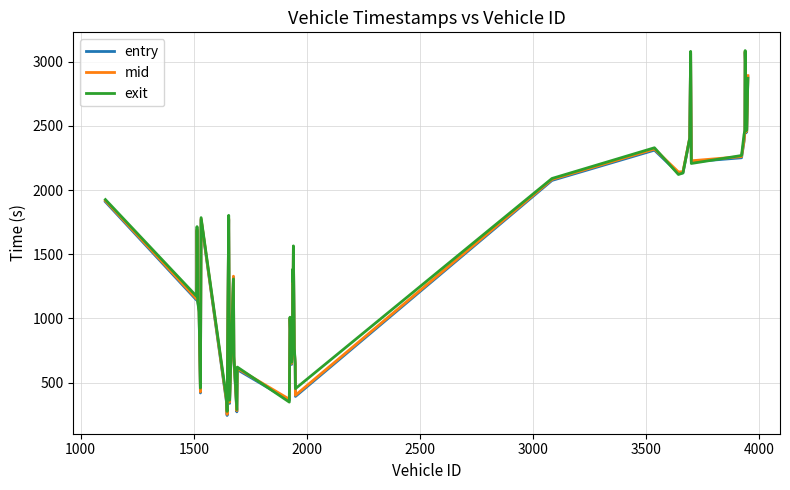

What is the maximum value for entry?

3073.2